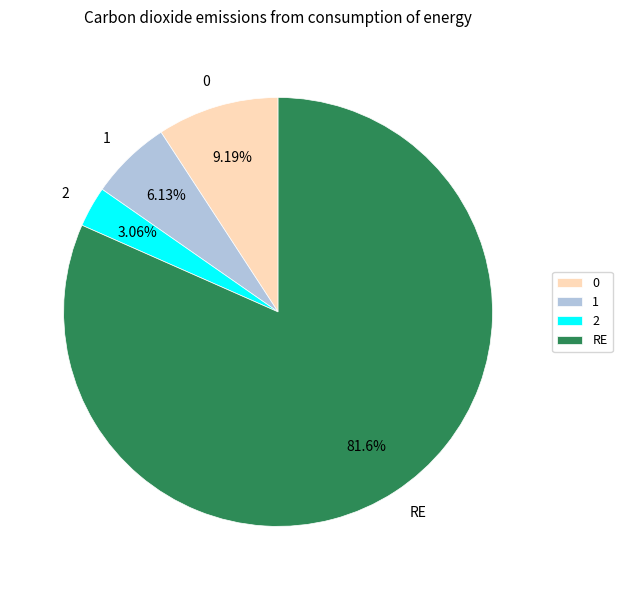

Which slice is the smallest?

2